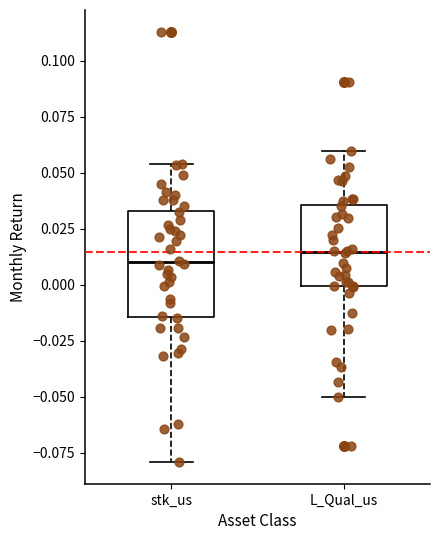

Where is the upper edge of the box for L_Qual_us on the y-axis? The values are not printed on the chart, so give them approximately, as read against the axis.

0.035